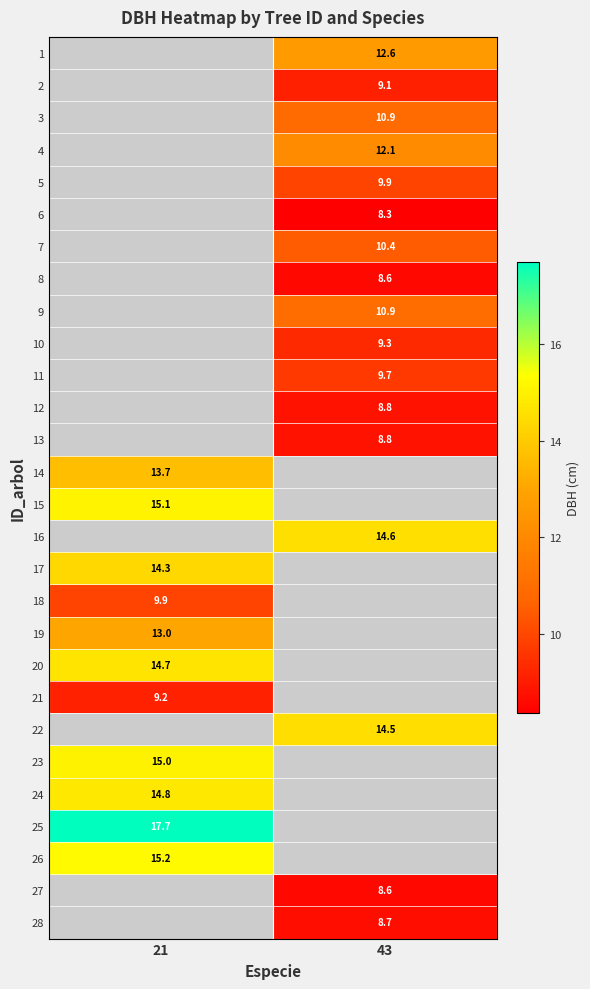

Between 21 and 43, which is larger?

43